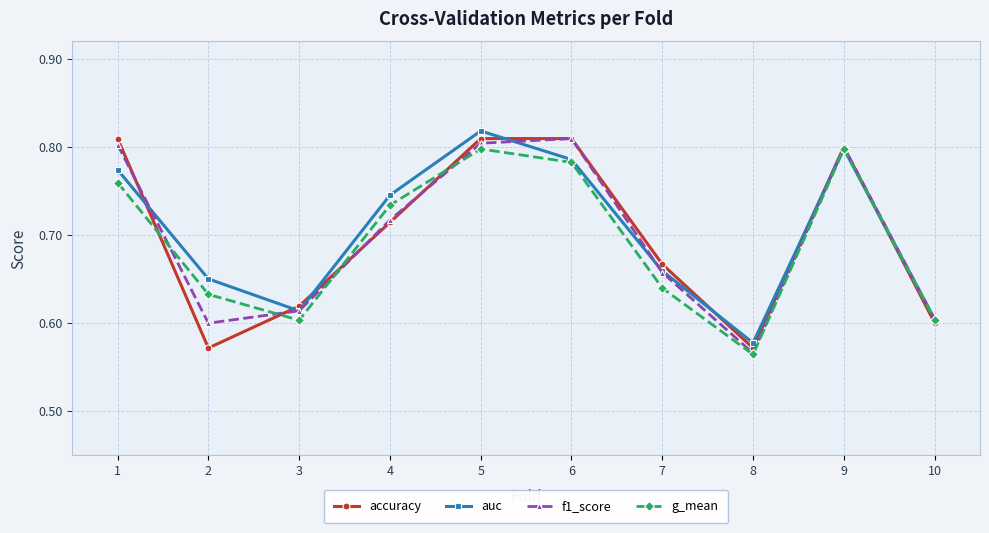

What is the sum of all f1_score values?

7.0